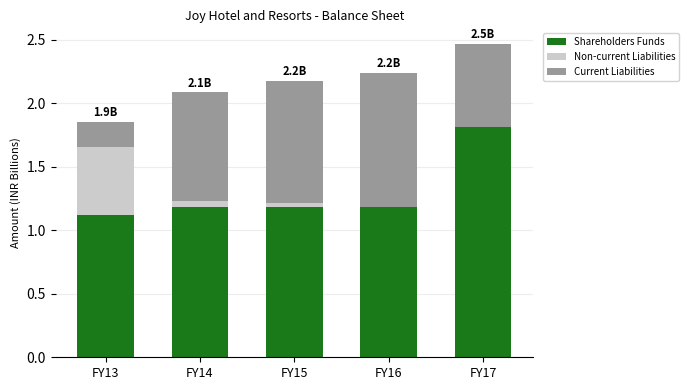

How many series are shown in this chart?

3